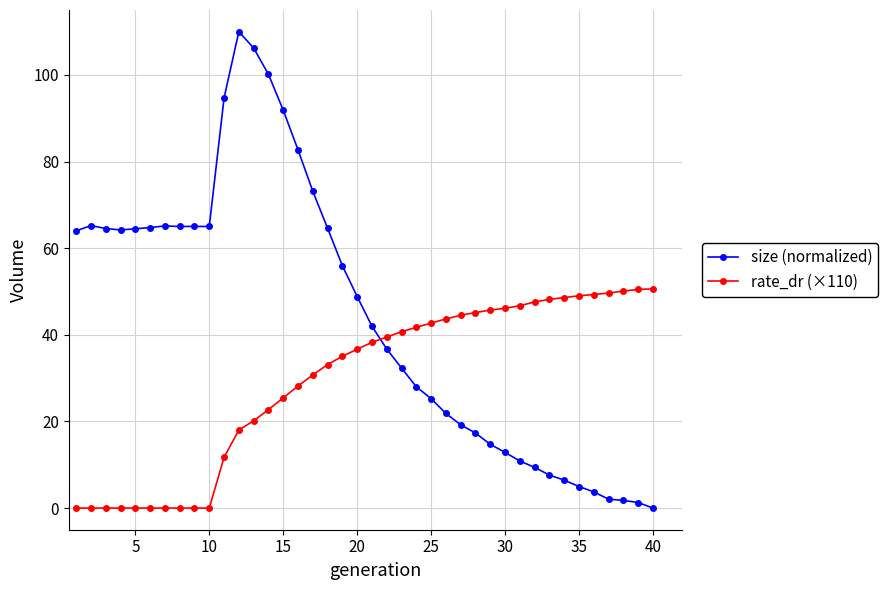

How many lines are shown in the chart?

2